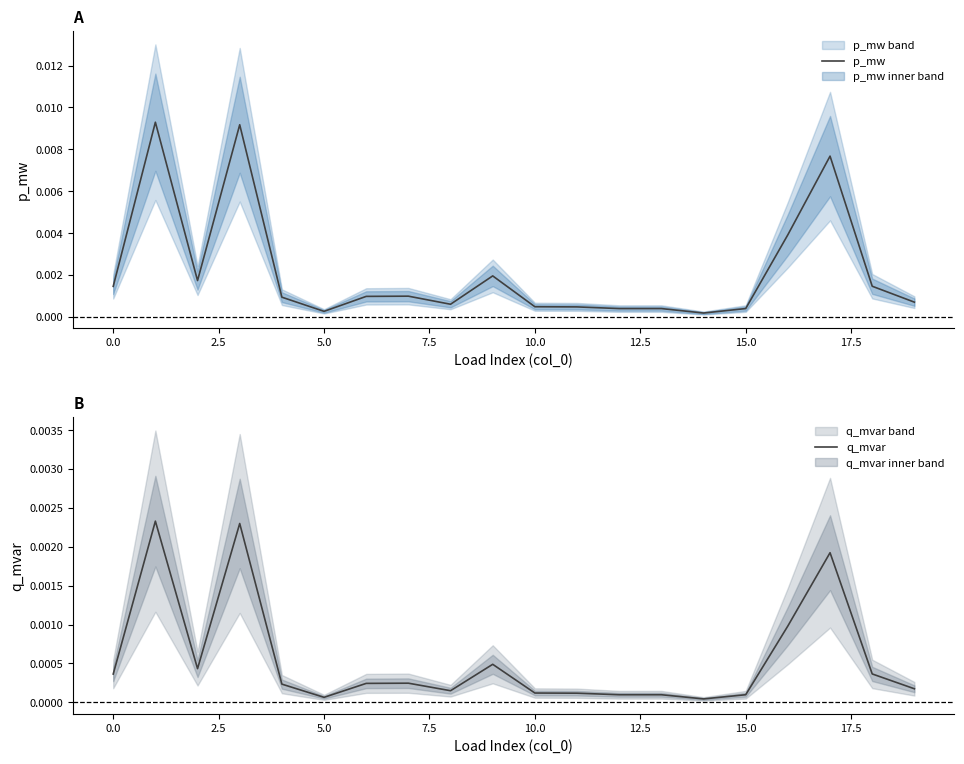

At how many categories does at least one series exceed 0?

20